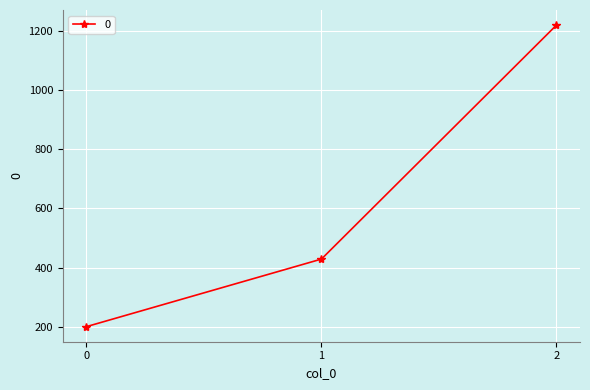

Is it true that the value at 2 is 1220.0?

True